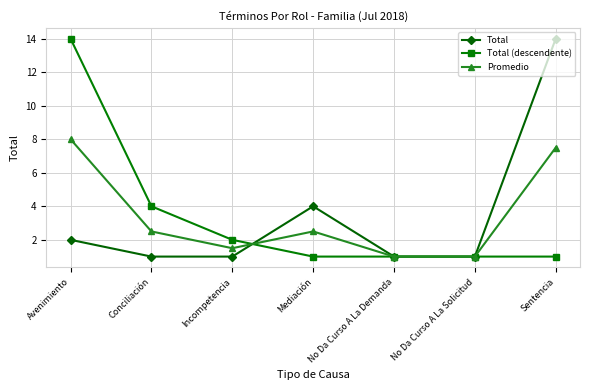

True or false: Promedio has more than 1 points higher than both neighbors.

False